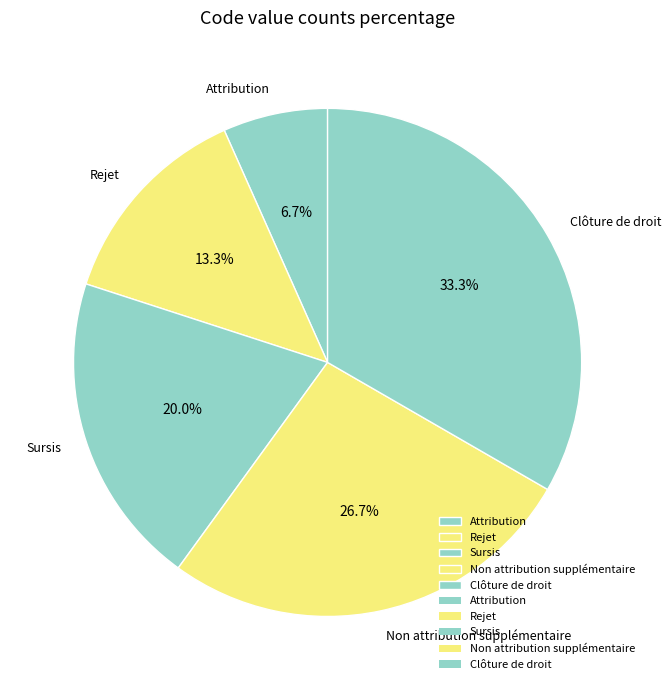

Does any single category account for the majority?

No